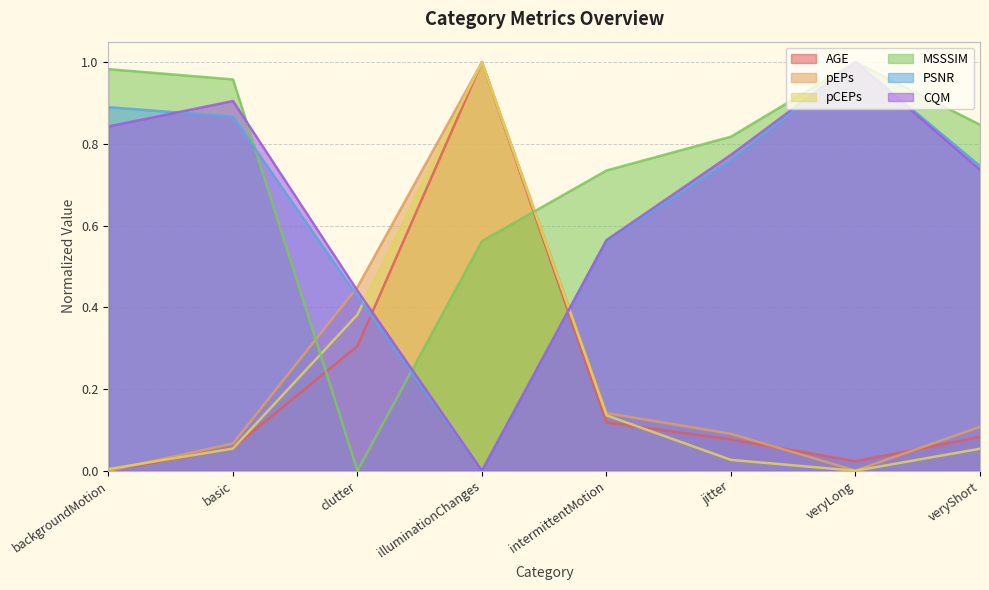

What is the label of the 3rd point from the left?

clutter